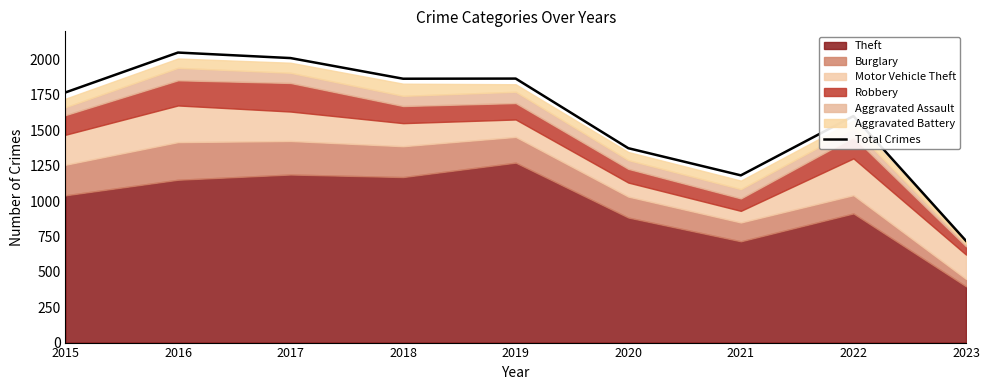

What is the highest value of the Total Crimes series?

2050